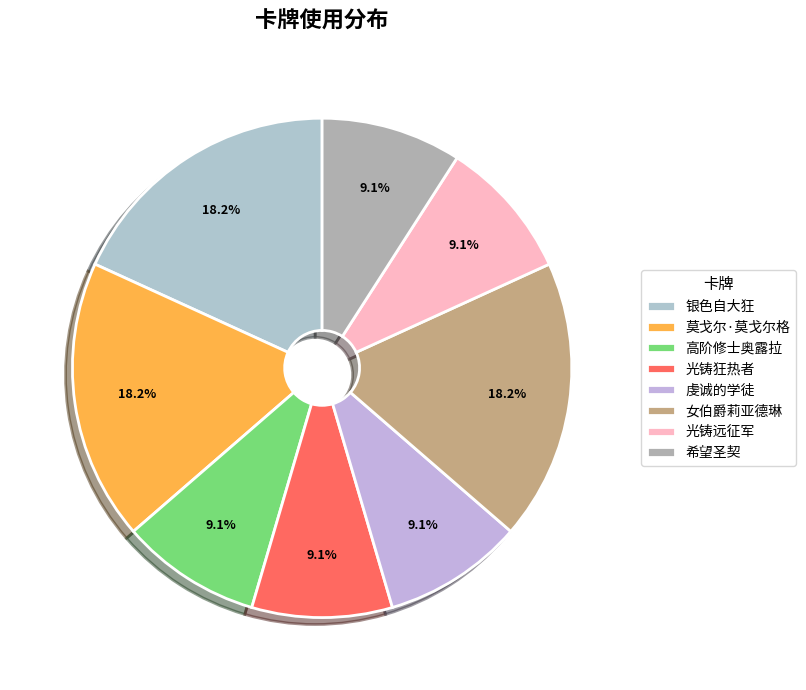

Combined, what portion of the pie is 虔诚的学徒 and 希望圣契?

18.2%